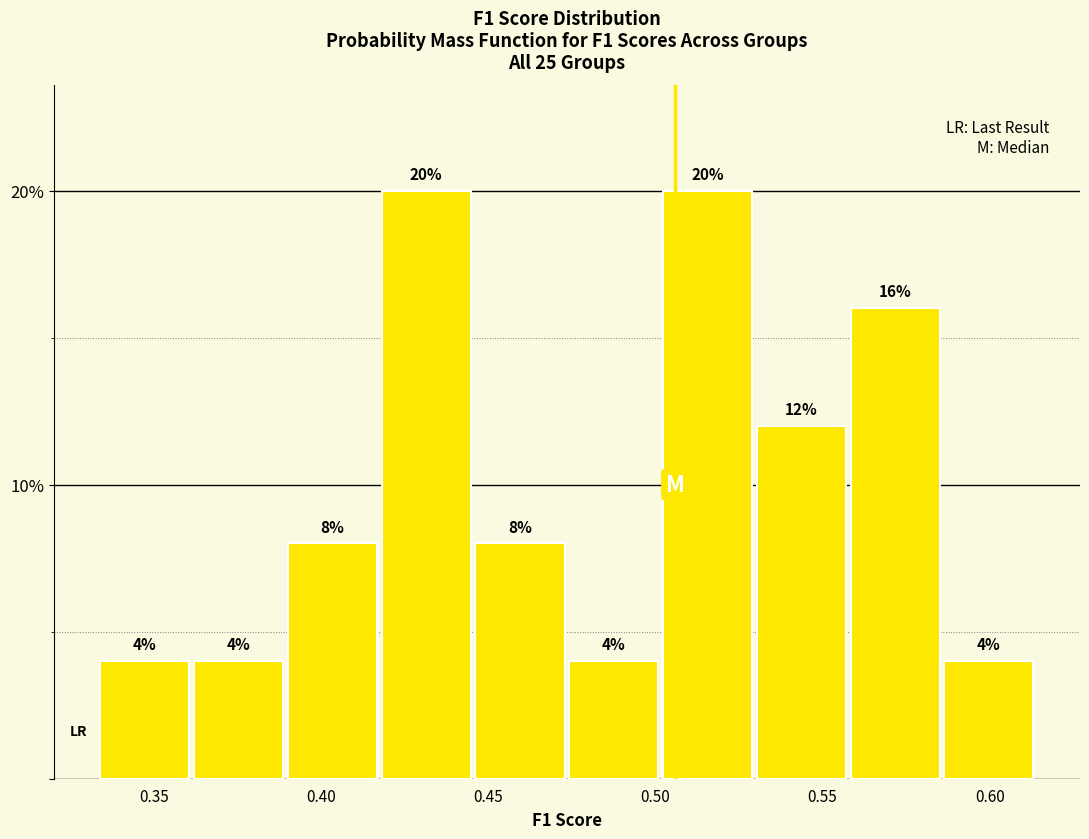

Reading left to right, list every bar in this chart as the range it spans on the x-axis followed by its height. The bar edges are not printed on the chart, so give them approximately, as read against the axis.

0.335 to 0.360: 4
0.360 to 0.390: 4
0.390 to 0.415: 8
0.415 to 0.445: 20
0.445 to 0.475: 8
0.475 to 0.500: 4
0.500 to 0.530: 20
0.530 to 0.560: 12
0.560 to 0.585: 16
0.585 to 0.615: 4